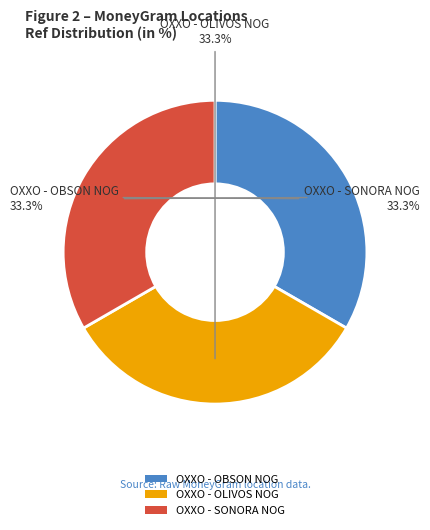

How many slices are in this pie chart?

3